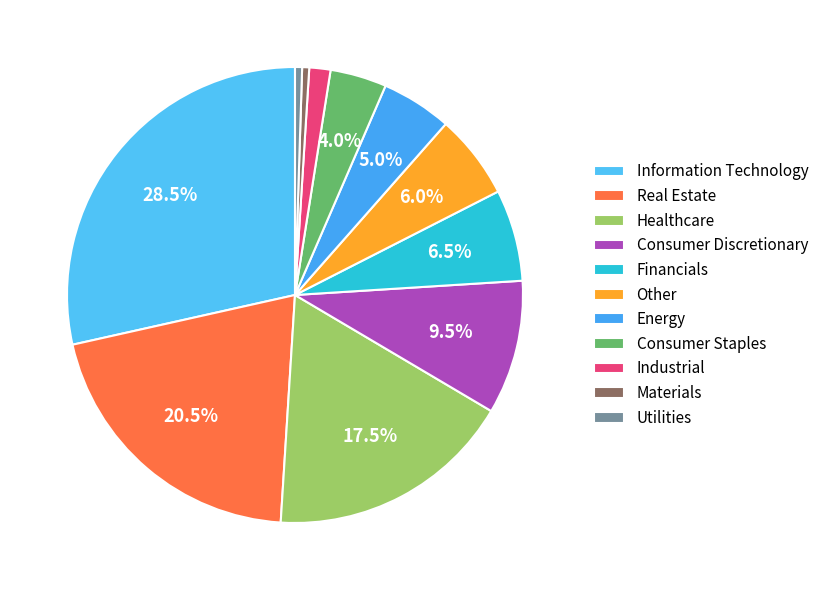

What is the ratio of the value at Consumer Discretionary to the value at Financials?

1.5